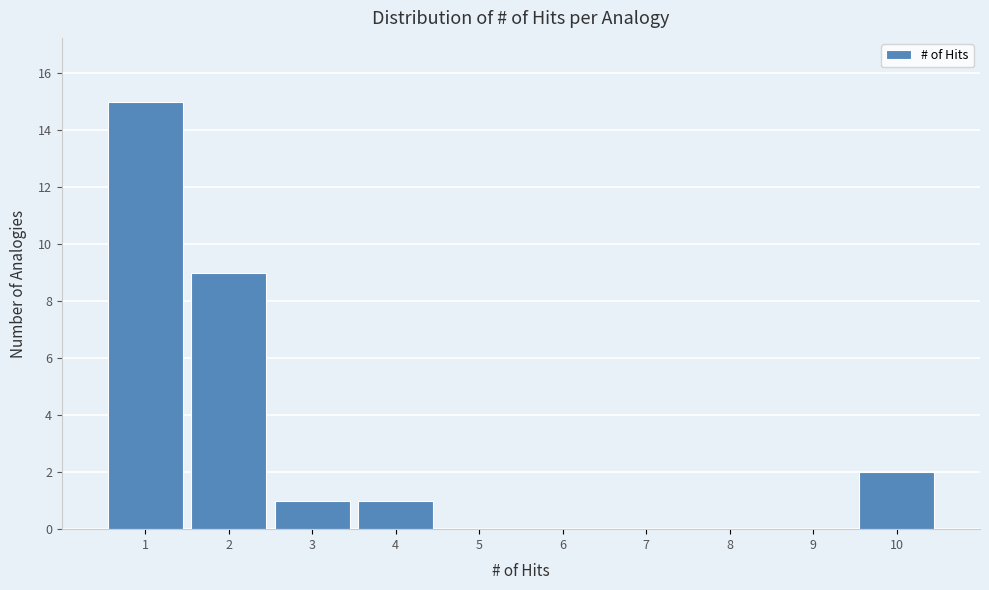

Which range on the x-axis has the tallest bar?

0.5 to 1.5